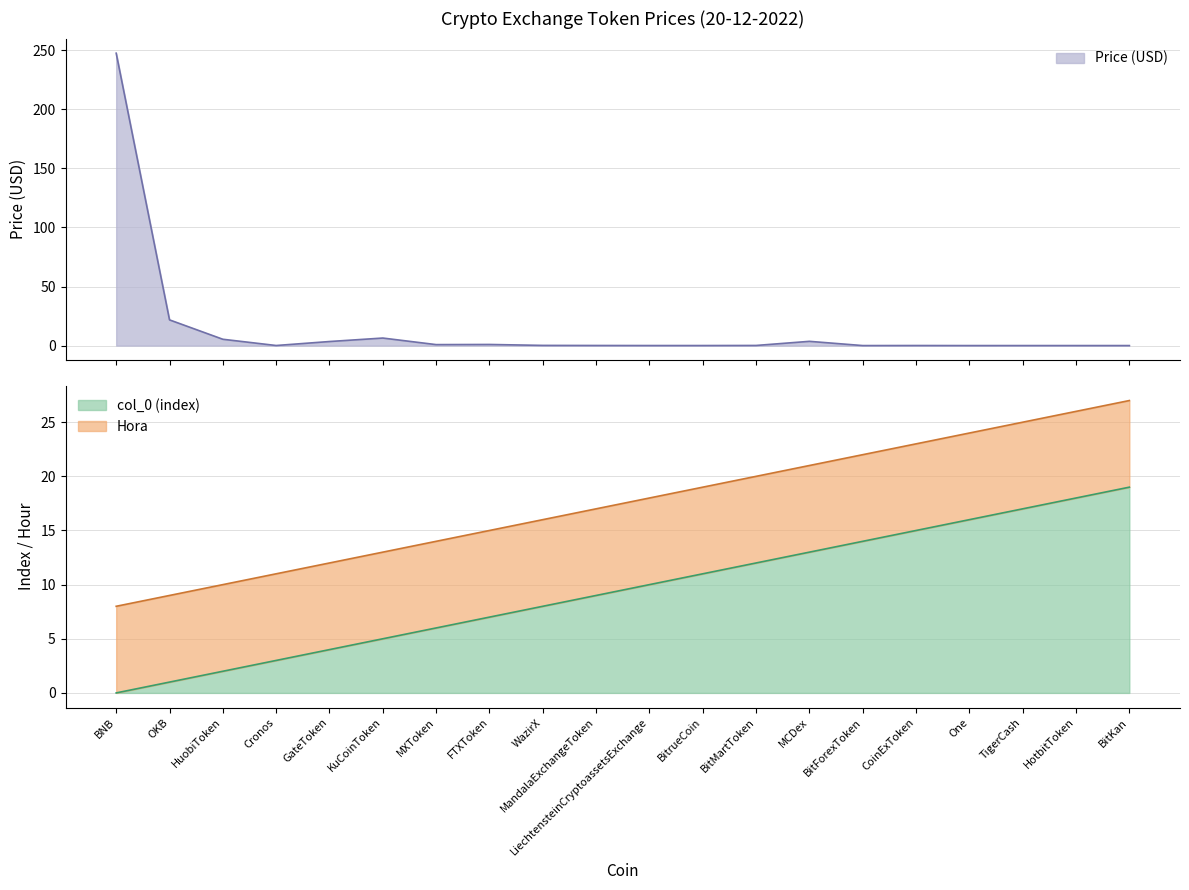

Does the chart display data point markers on the line(s)?

No